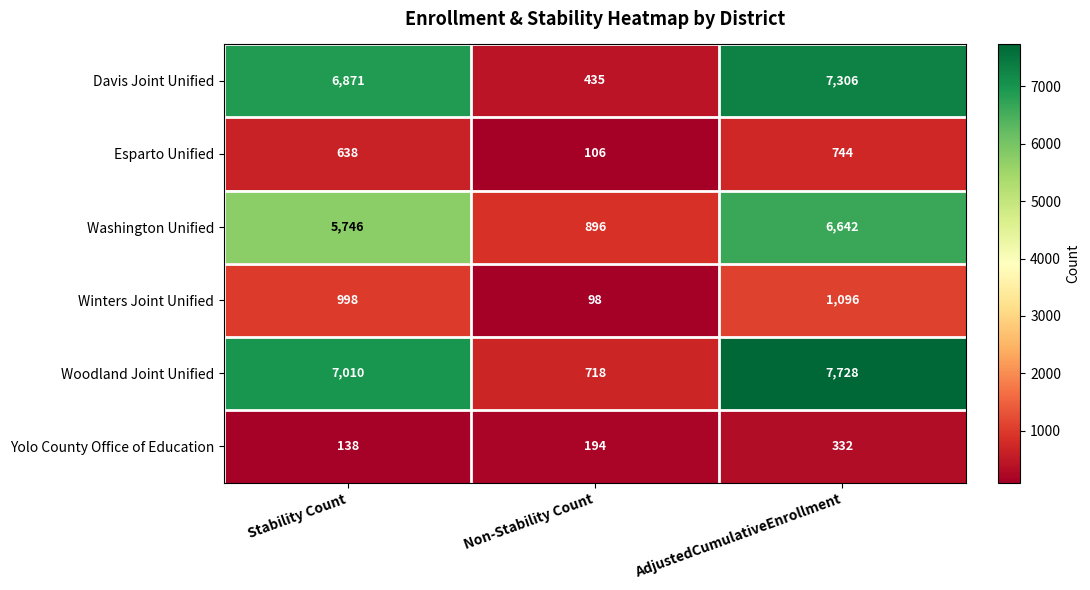

What is the spread (max minus min) of values at Stability Count?

6872